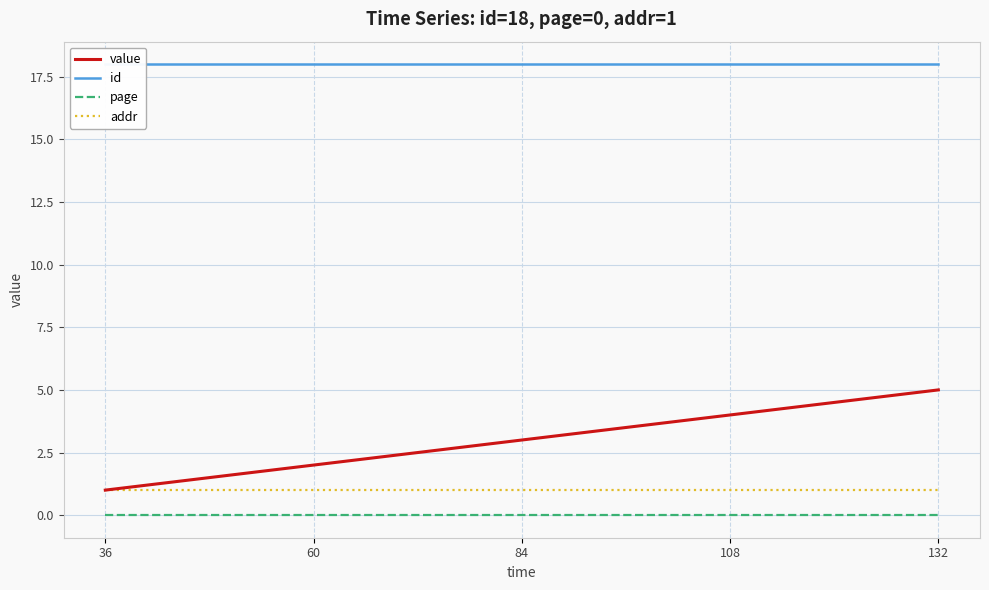

What is the difference between the maximum and minimum values in the value series?

4